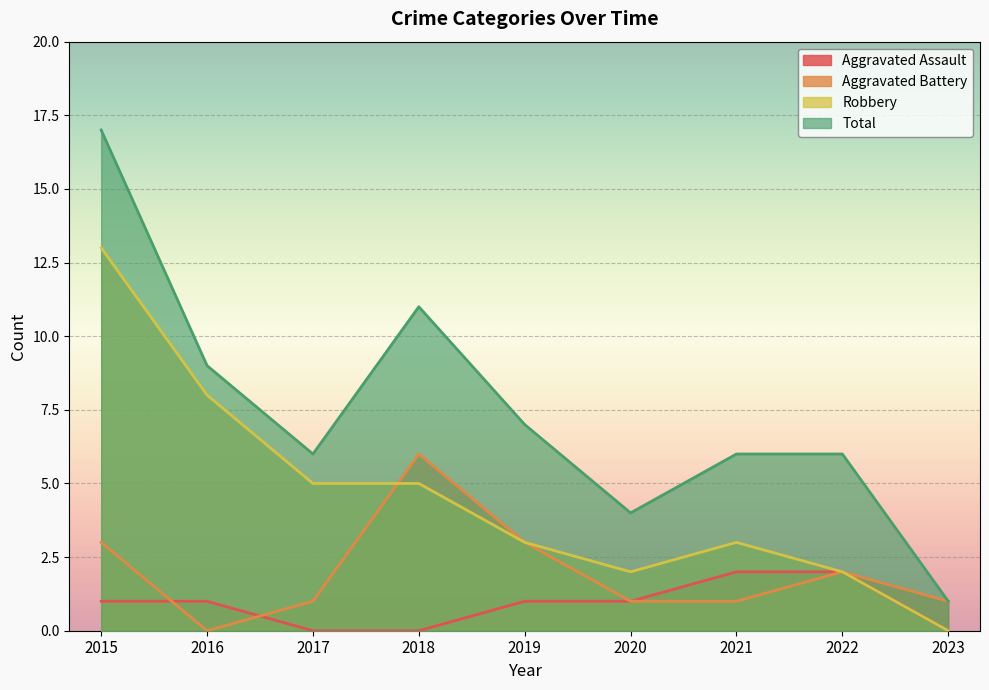

Which series has the largest total across all categories?

Total